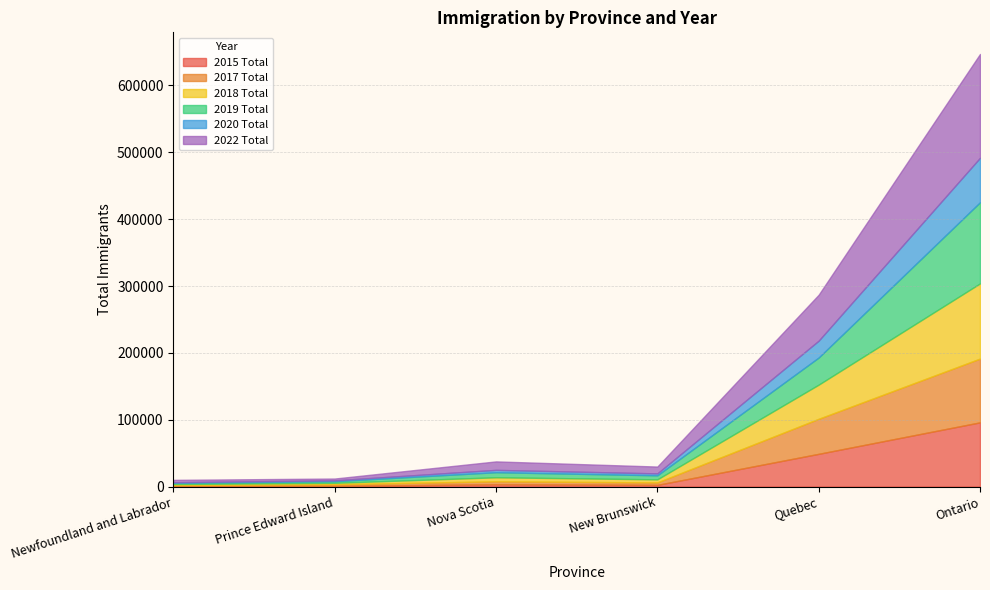

The value of 2020 Total at Nova Scotia is 3520. True or false?

True